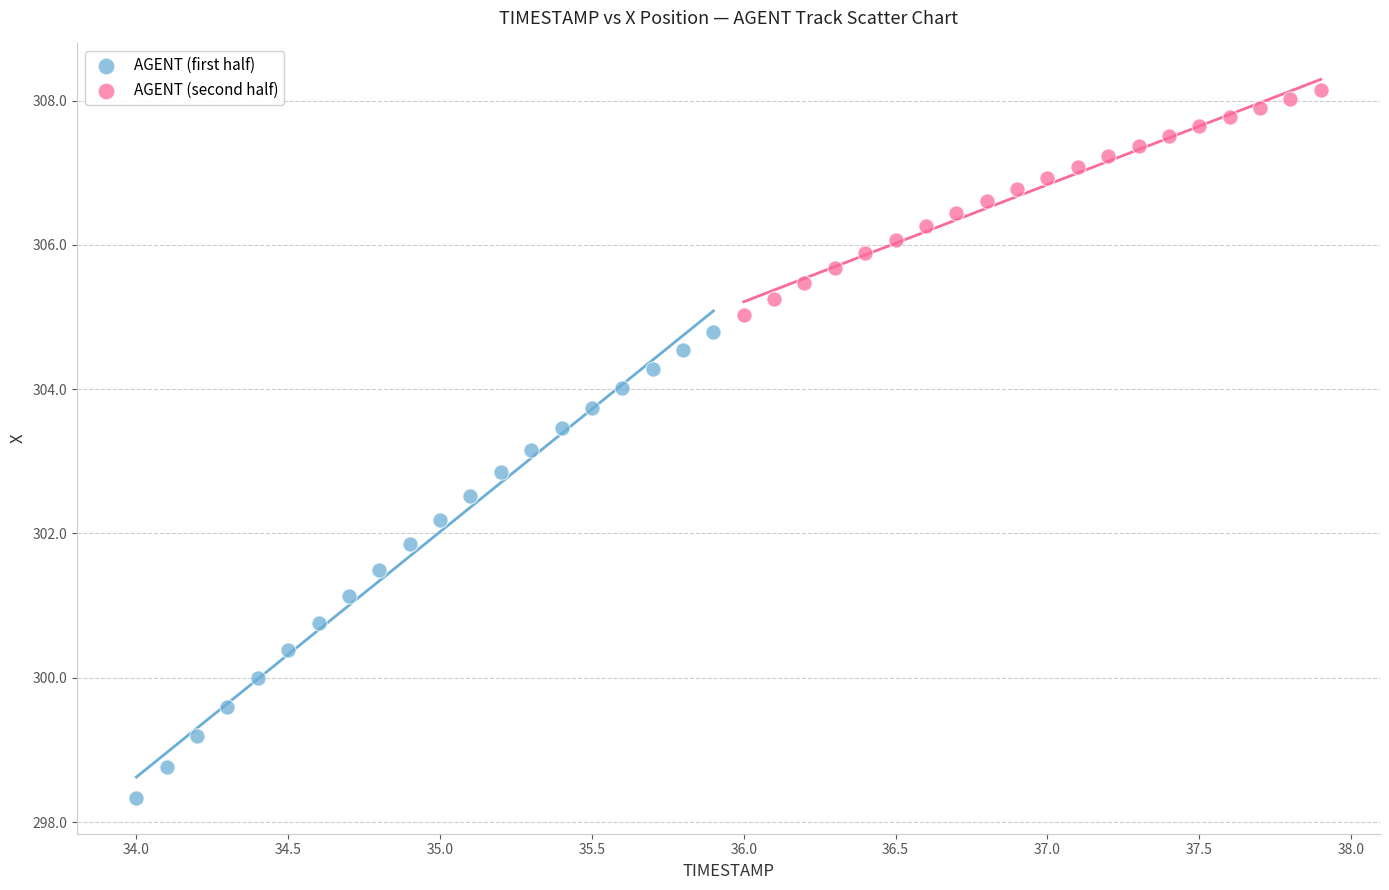

Which series reaches the maximum Y coordinate?

AGENT (second half)